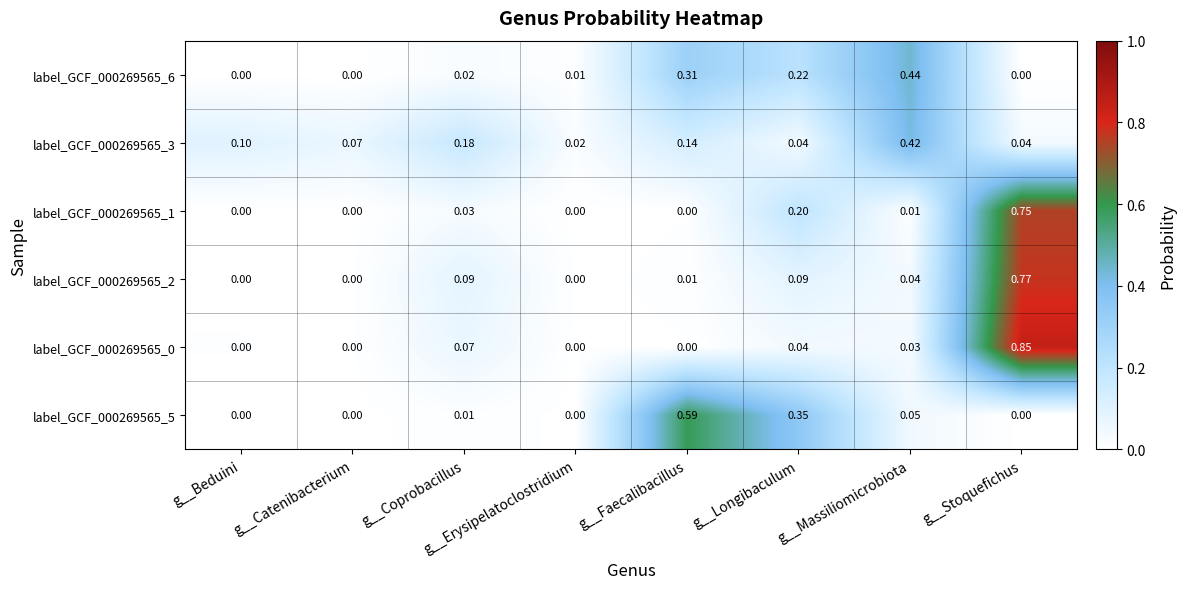

At which label is label_GCF_000269565_3 closest to 0?

g__Erysipelatoclostridium